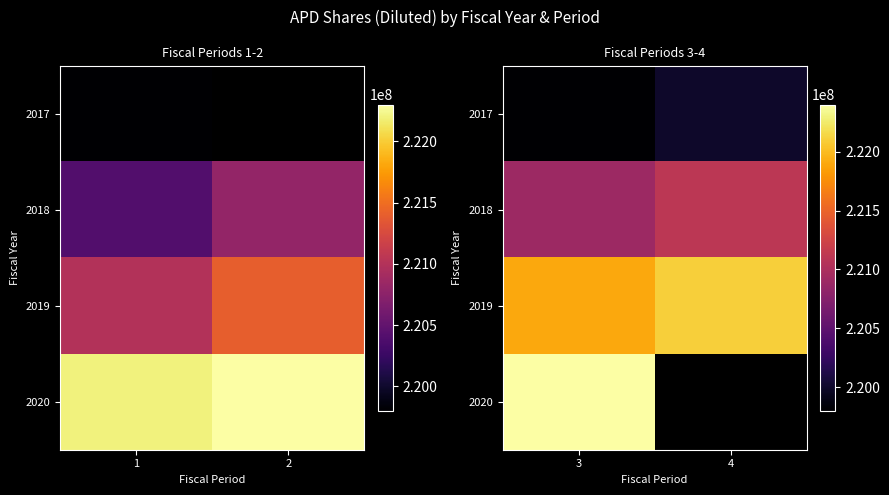

At 3, list the series in order from smallest to largest.

2017, 2018, 2019, 2020